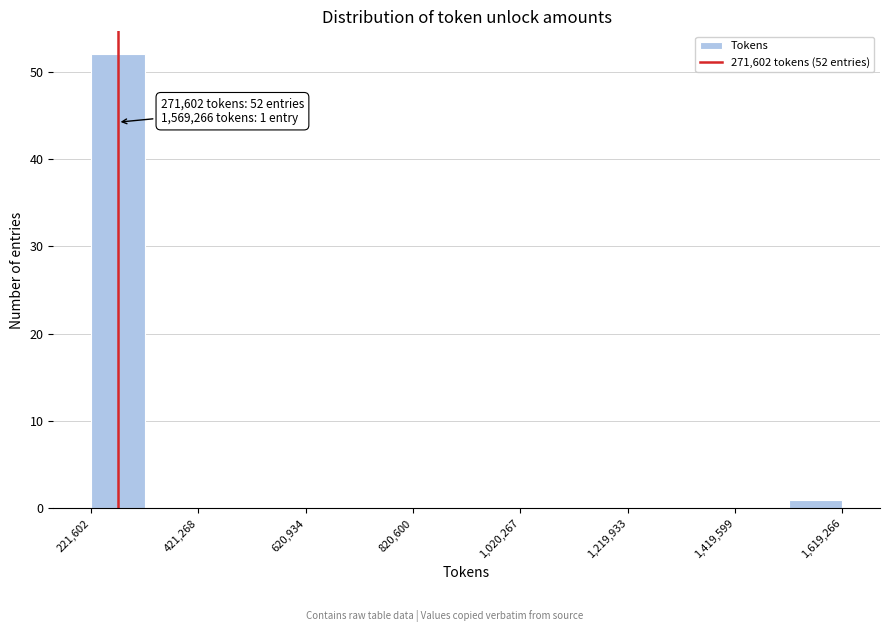

Which range on the x-axis has the tallest bar?

220000 to 320000